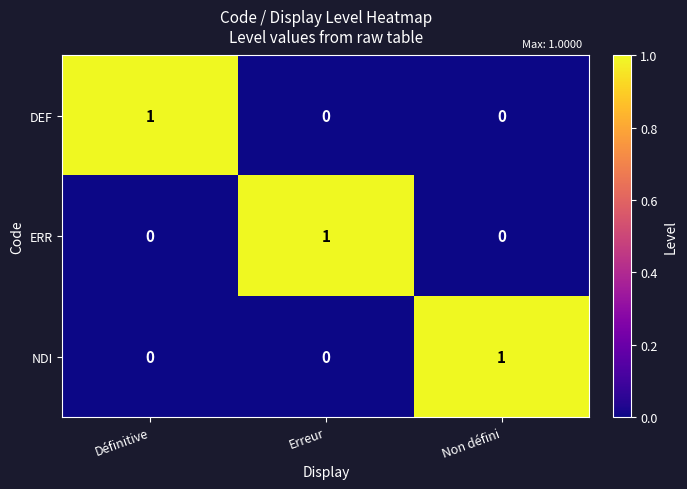

How many NDI values are between 0 and 1?

3